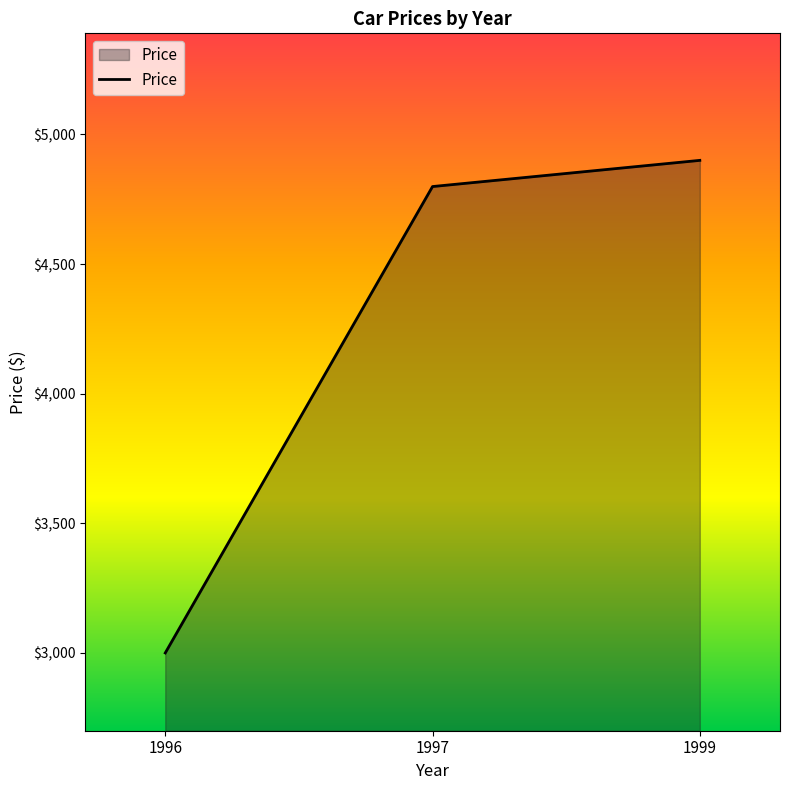

How many lines are shown in the chart?

1